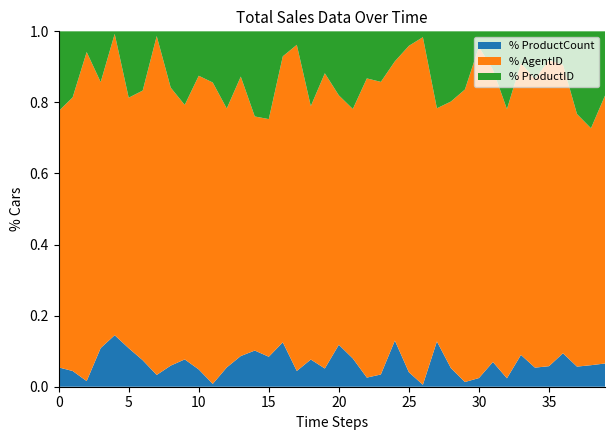

Reading left to right, list all the values displayed in this chart.

ProductCount: 8	10	3	16	20	18	17	5	12	13	7	1	12	19	17	14	16	7	16	10	19	12	6	8	20	8	1	20	13	3	5	11	4	12	8	10	16	9	10	17
AgentID: 106	174	175	110	117	117	173	144	158	121	119	106	161	173	110	111	103	145	149	162	113	106	197	191	121	180	179	103	186	186	191	130	128	110	121	149	138	113	110	196
ProductID: 33	42	11	21	1	31	38	2	32	35	18	18	48	28	40	41	9	6	44	23	29	33	31	33	13	8	3	34	49	37	9	17	37	12	20	14	16	37	45	47